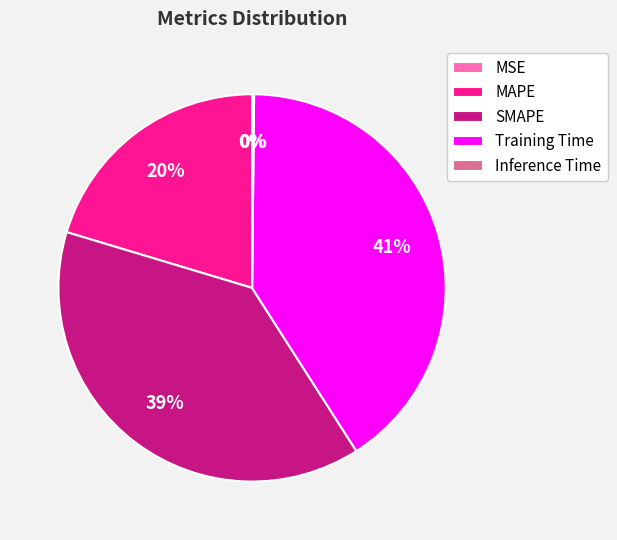

True or false: Training Time accounts for 41% of the total.

True